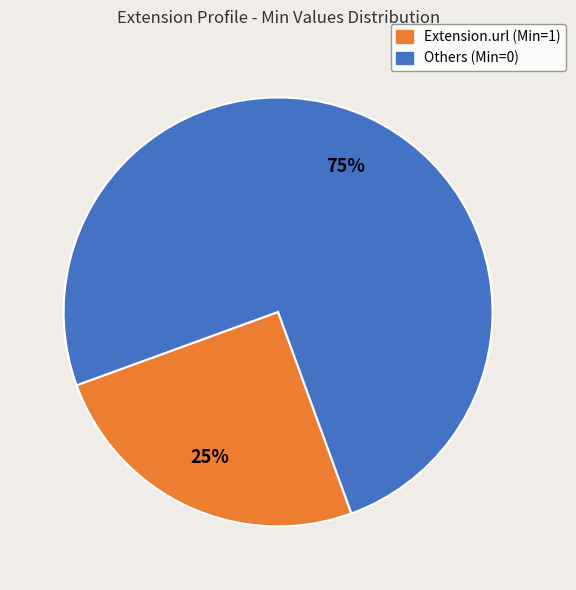

Is there a majority slice in this chart?

Yes